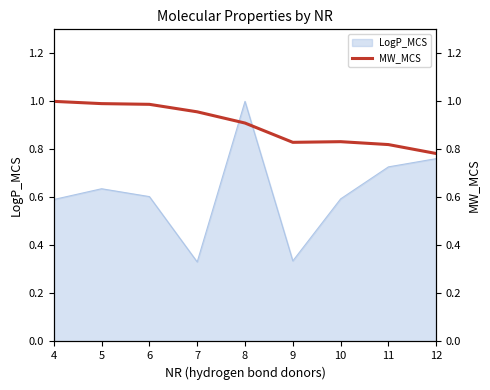

True or false: the data has more than 0 interior local peaks.

True